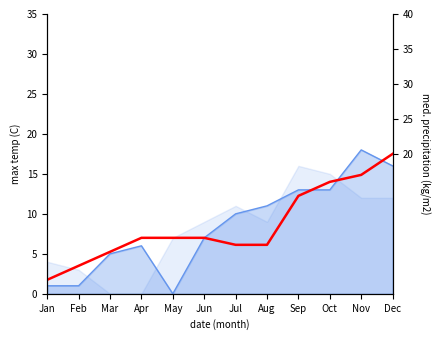

What is the difference between the maximum and minimum values?

18